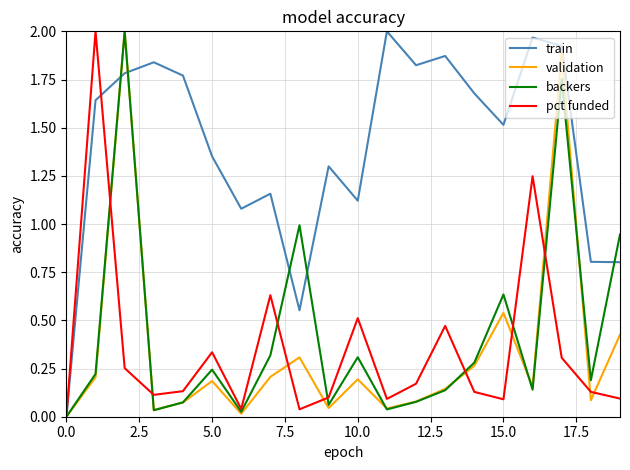

Which series has the largest total across all categories?

train